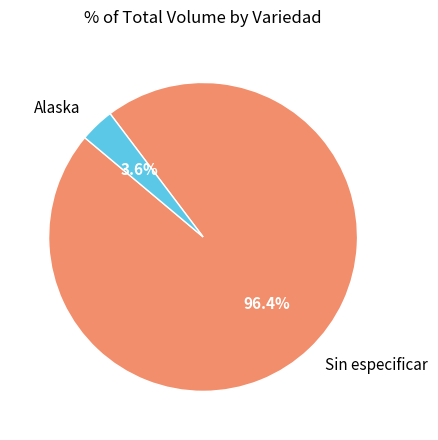

What is the majority slice?

Sin especificar